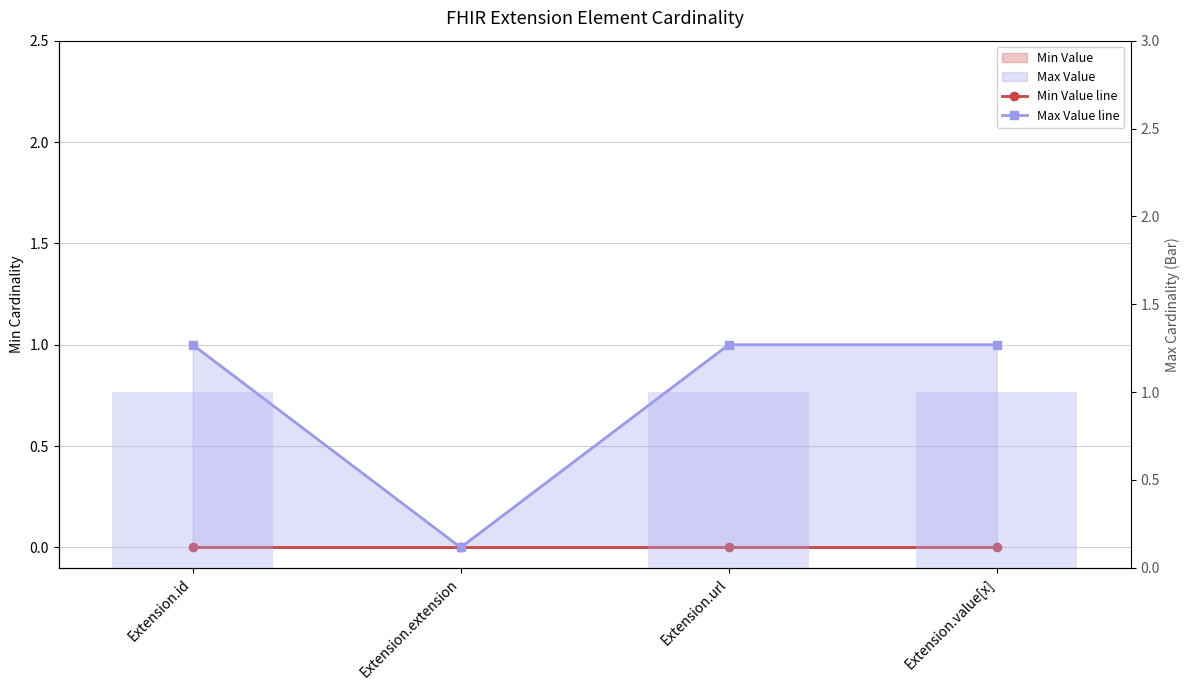

Which series has the largest total across all categories?

Max Value line